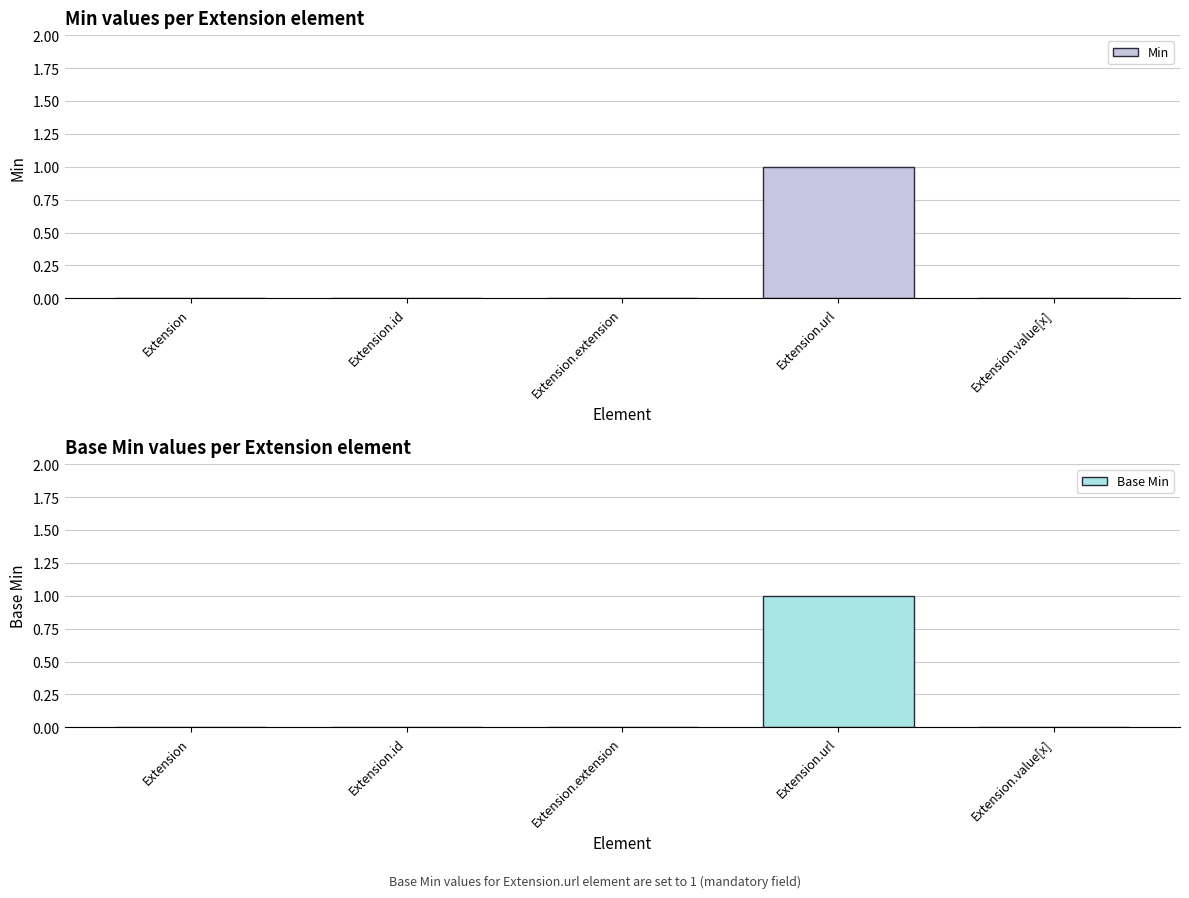

At which category is the sum across all series the highest?

Extension.url